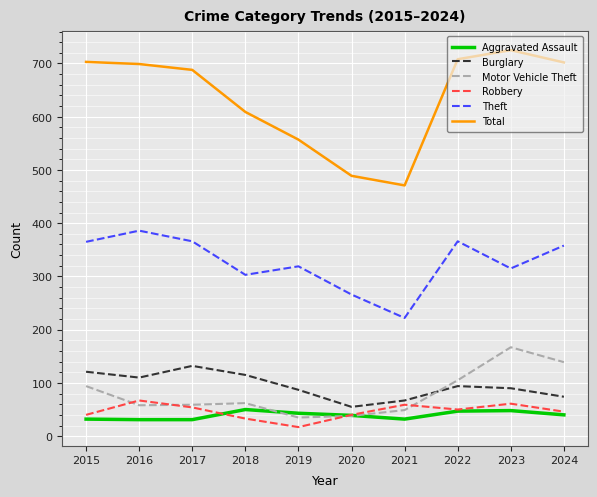

Where is the first local minimum for Burglary?

2016